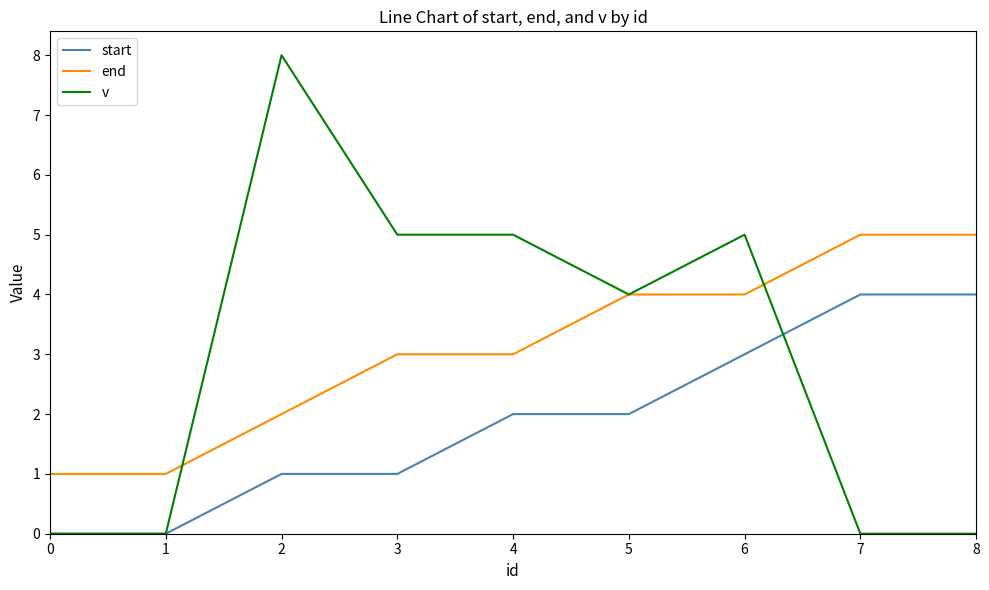

How many lines are shown in the chart?

3